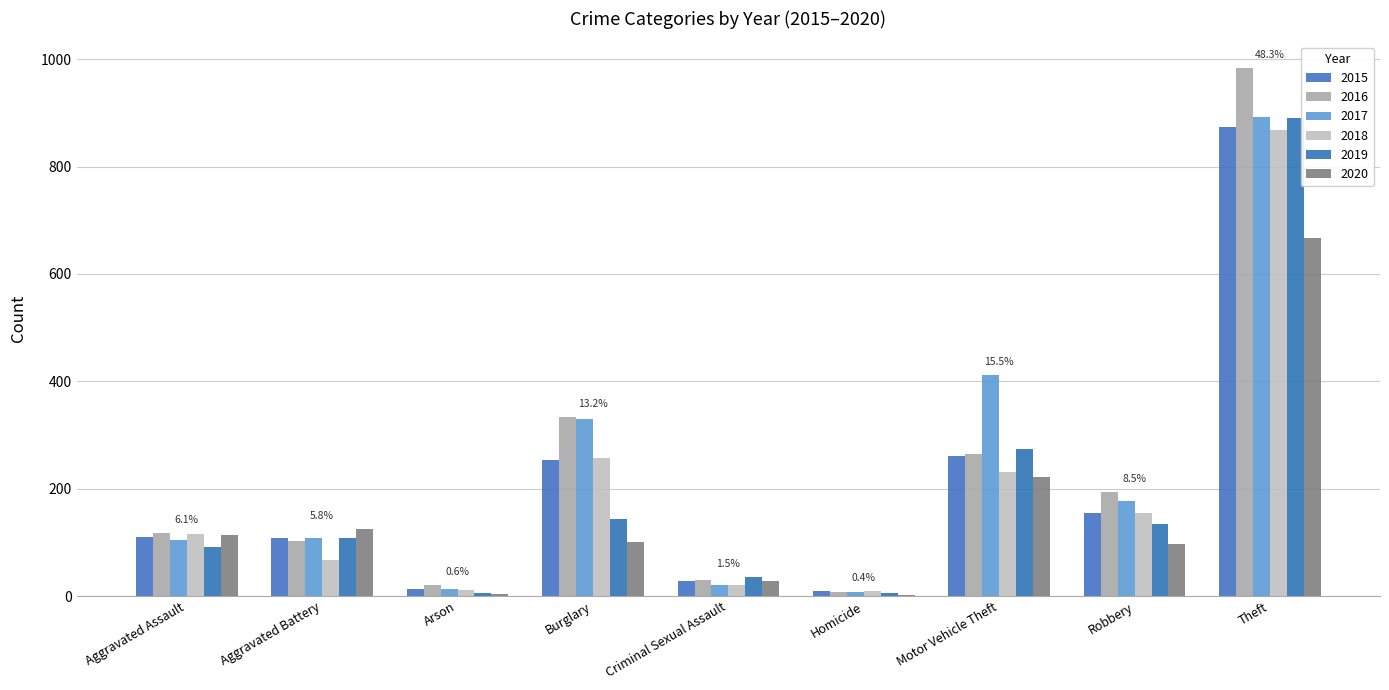

Count the number of categories in the chart.

9